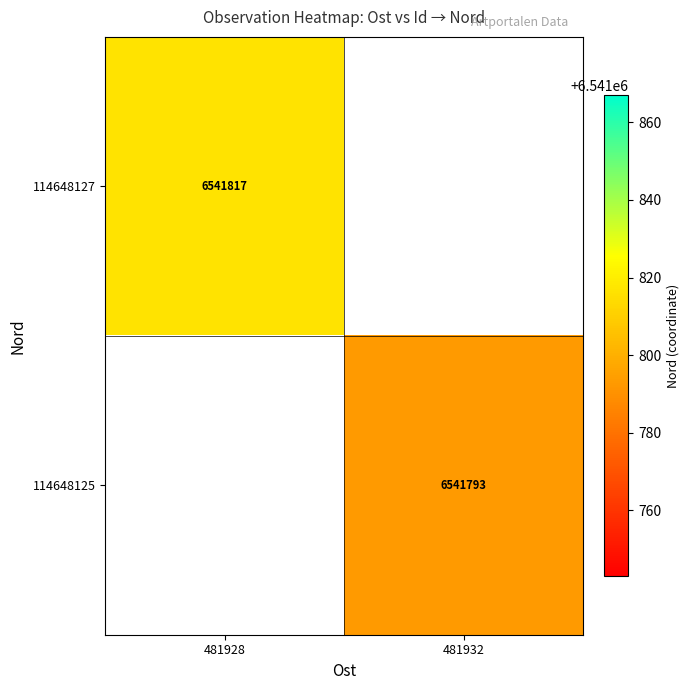

The value of 114648127 at 481928 is 6541817. True or false?

True